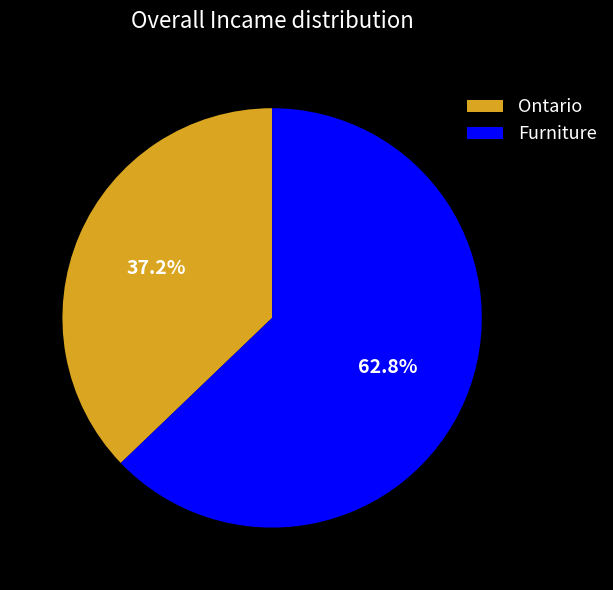

Is there any slice that represents more than half of the pie?

Yes